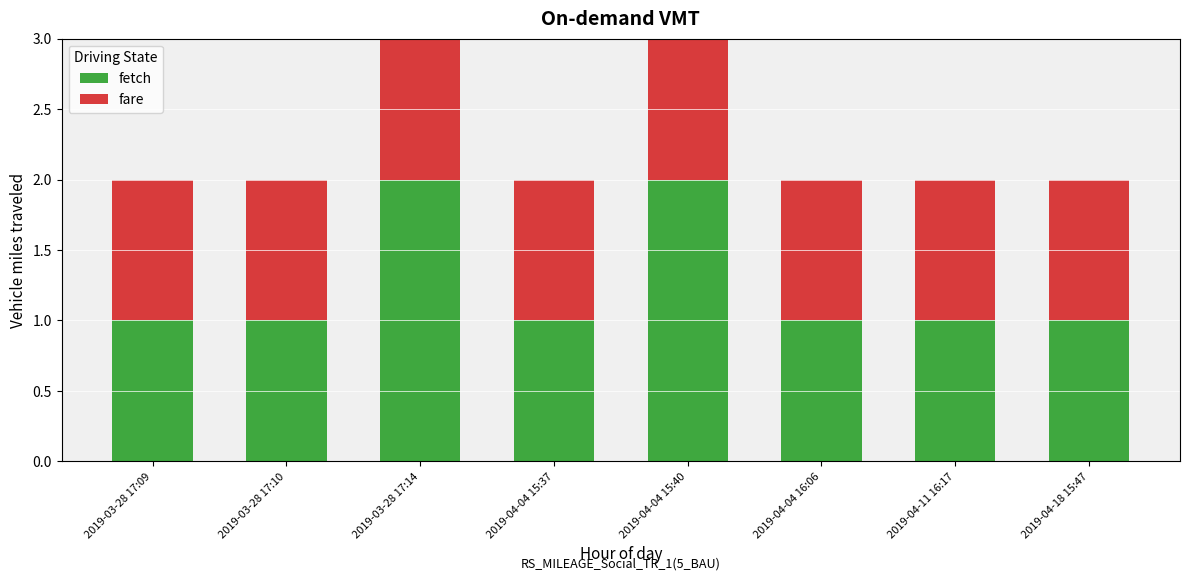

Which series changed the most between 2019-04-04 15:40 and 2019-04-18 15:47?

fetch